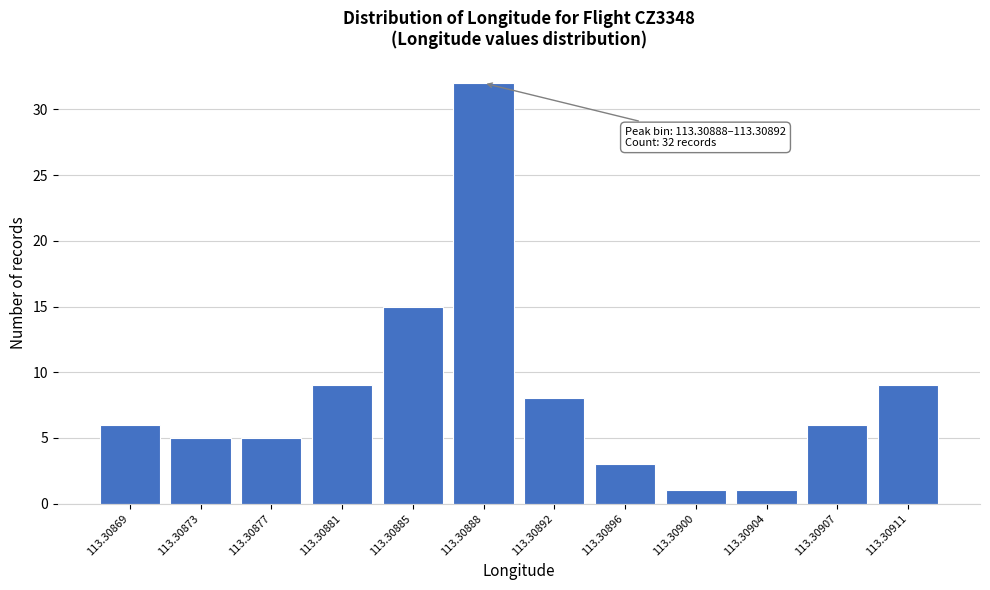

Reading left to right, transcribe all the data shown in this chart.

113.30869=6	113.30873=5	113.30877=5	113.30881=9	113.30885=15	113.30888=32	113.30892=8	113.30896=3	113.30900=1	113.30904=1	113.30907=6	113.30911=9